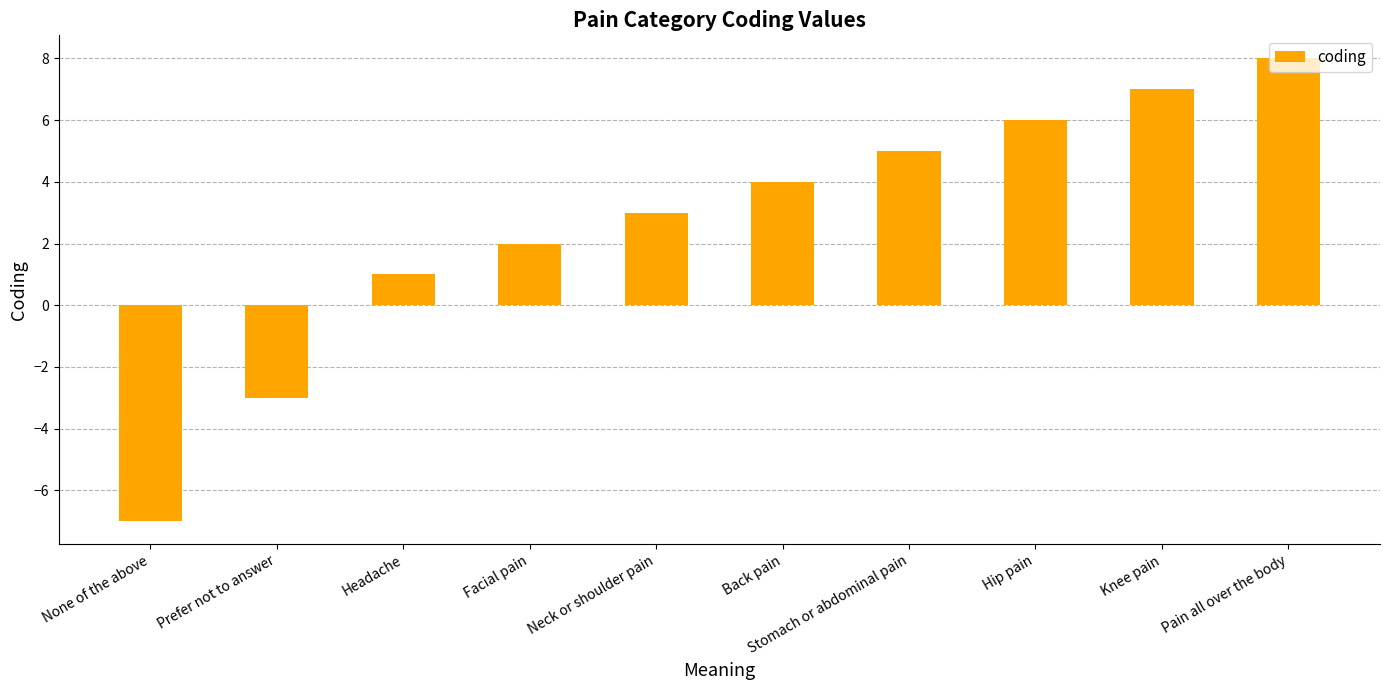

What is the ratio of the value at Pain all over the body to the value at Headache?

8.0